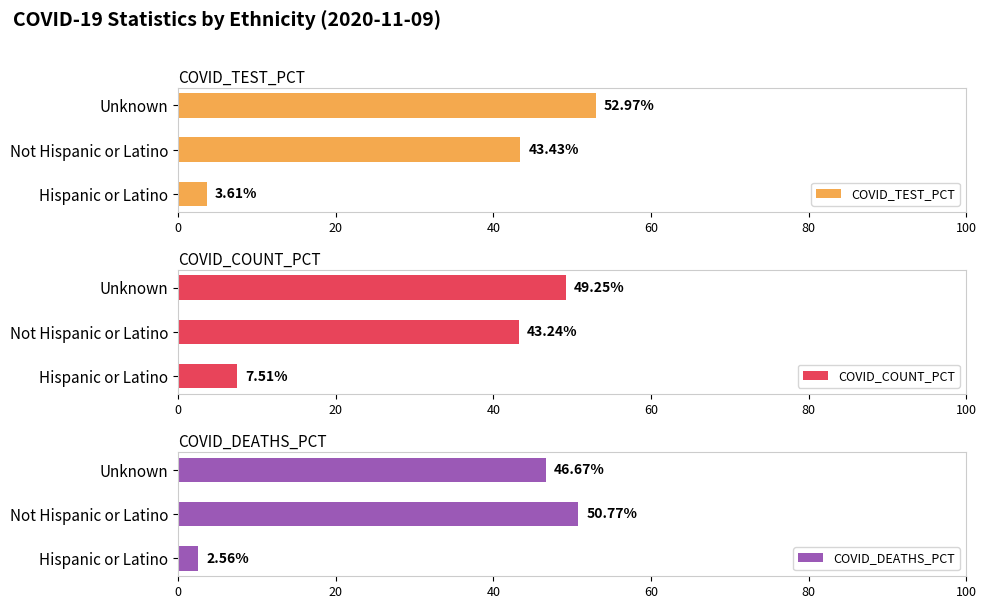

Reading left to right, list all the values displayed in this chart.

COVID_TEST_PCT: 3.6	43.4	53.0
COVID_COUNT_PCT: 7.5	43.2	49.2
COVID_DEATHS_PCT: 2.6	50.8	46.7